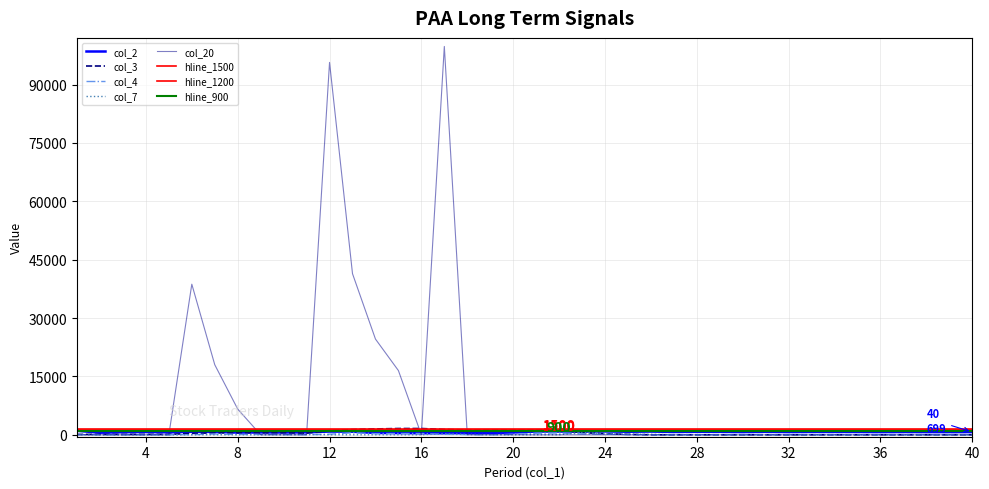

Which series has the largest total across all categories?

col_20